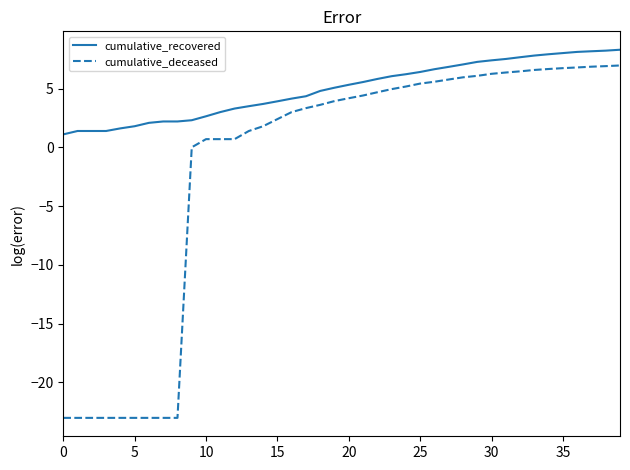

Which series has the widest spread of values?

cumulative_deceased